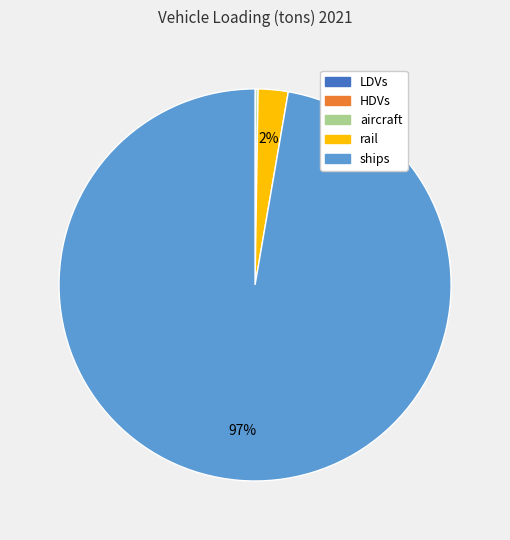

Which category has the biggest portion of the pie?

ships